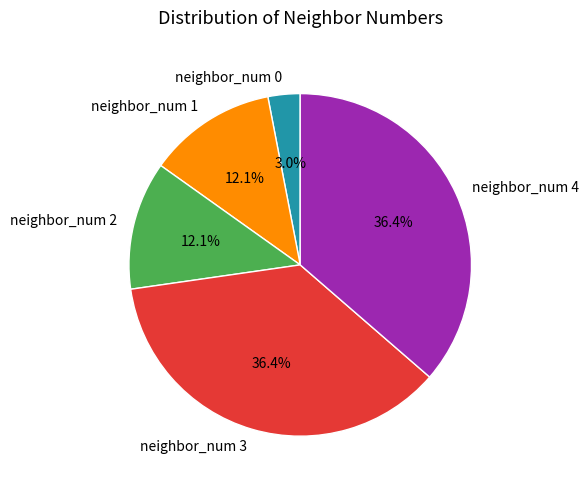

Is it true that neighbor_num 3 is 23% of the pie?

False